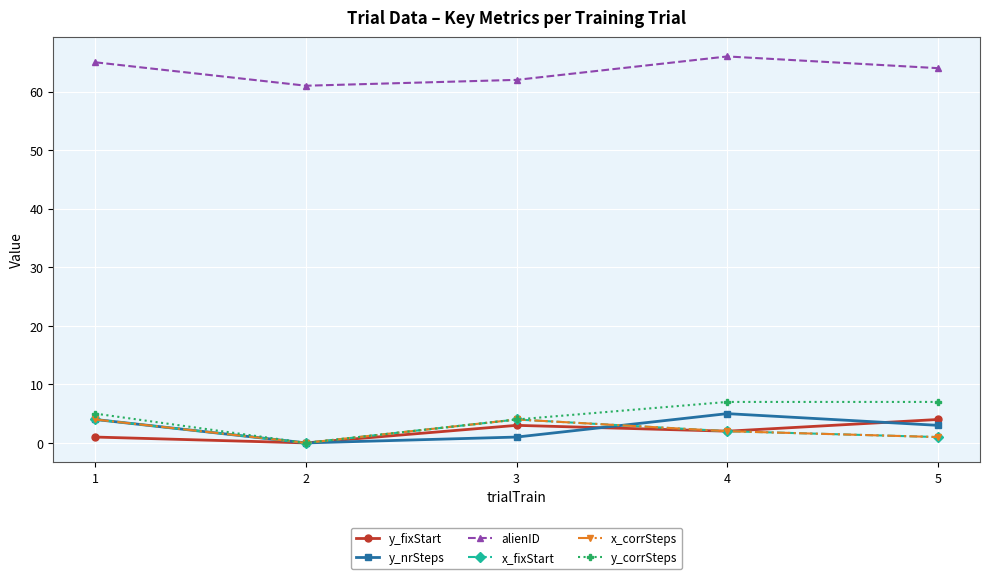

Which series changed the most between 2 and 5?

y_corrSteps